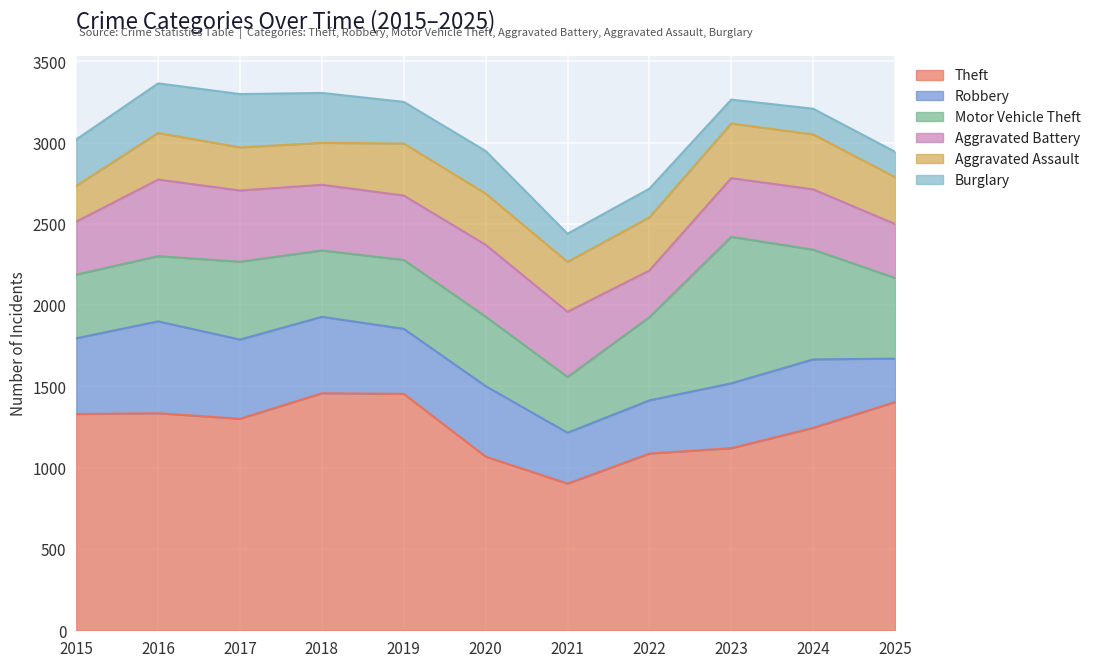

List the labels in order of Theft value, largest first.

2018, 2019, 2025, 2016, 2015, 2017, 2024, 2023, 2022, 2020, 2021